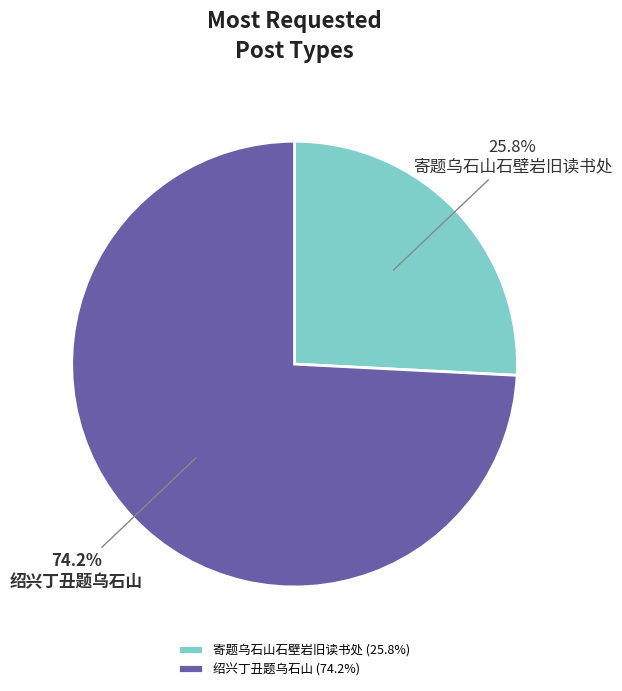

To the nearest percent, what percentage of the pie is 绍兴丁丑题乌石山?

74%